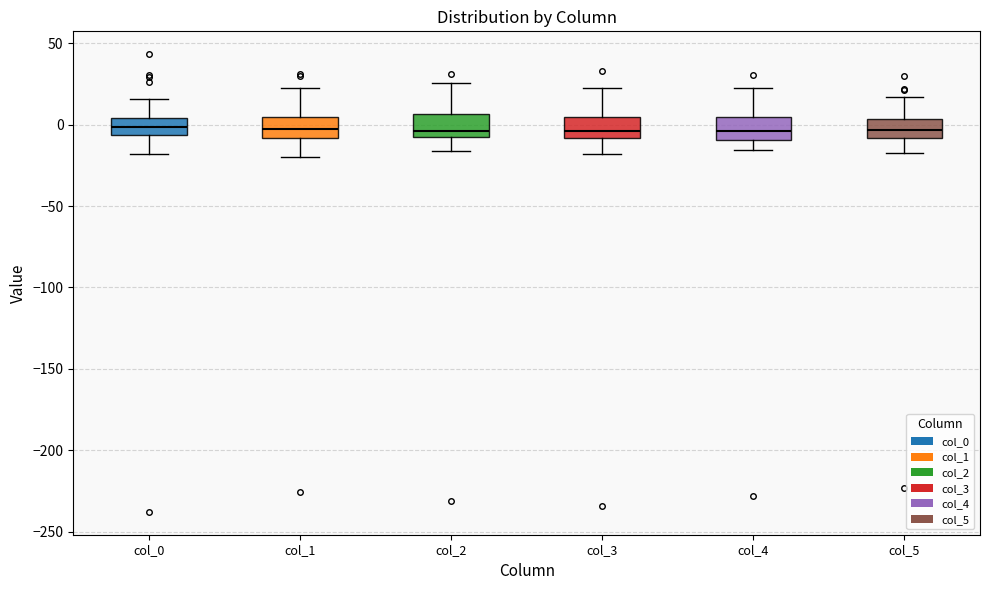

Reading left to right, transcribe this box plot: for each box, give where its median line is, the range the box spans, and where its two whiskers end, as read against the y-axis. The values are not printed on the chart, so give them approximately, as read against the axis.

col_0: median 0, box -5 to 5, whiskers -20 to 15
col_1: median 0, box -10 to 5, whiskers -20 to 20
col_2: median -5, box -10 to 5, whiskers -15 to 25
col_3: median -5, box -10 to 5, whiskers -20 to 25
col_4: median -5, box -10 to 5, whiskers -15 to 20
col_5: median -5, box -10 to 5, whiskers -20 to 15